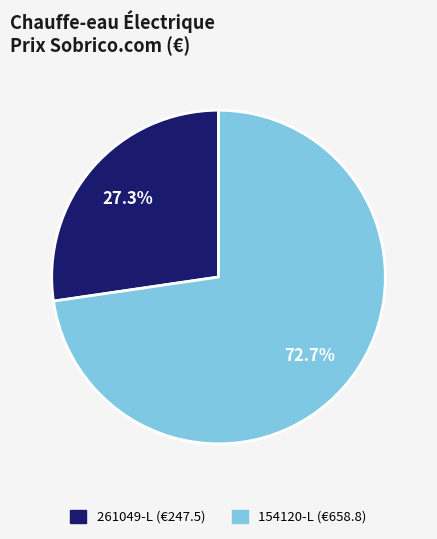

Count the number of slices in the pie.

2